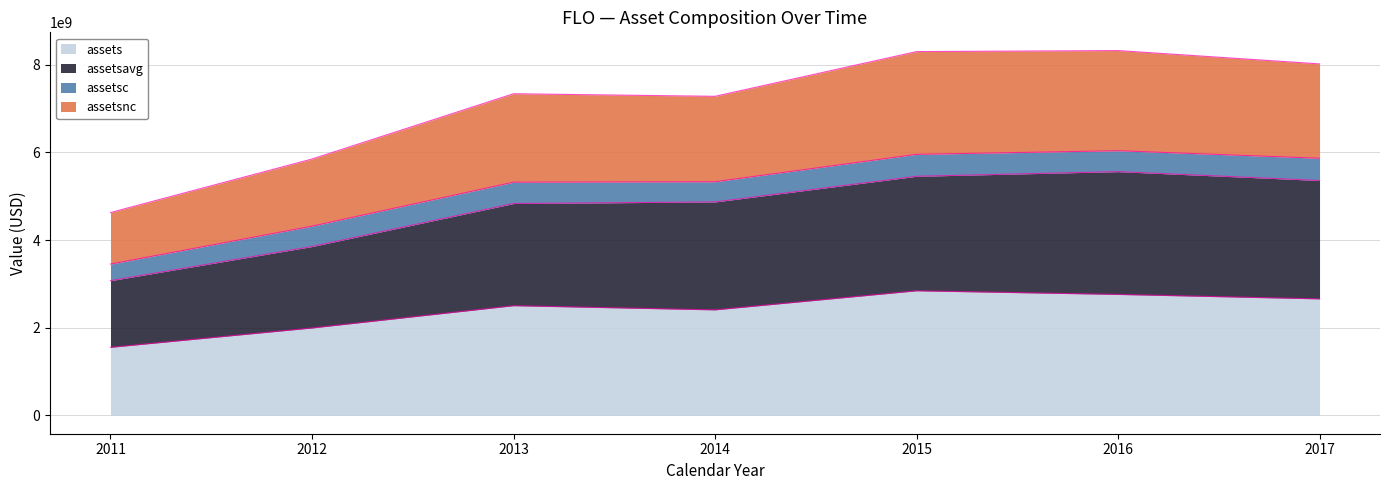

What is the total value across all series at 2016?

8323189750